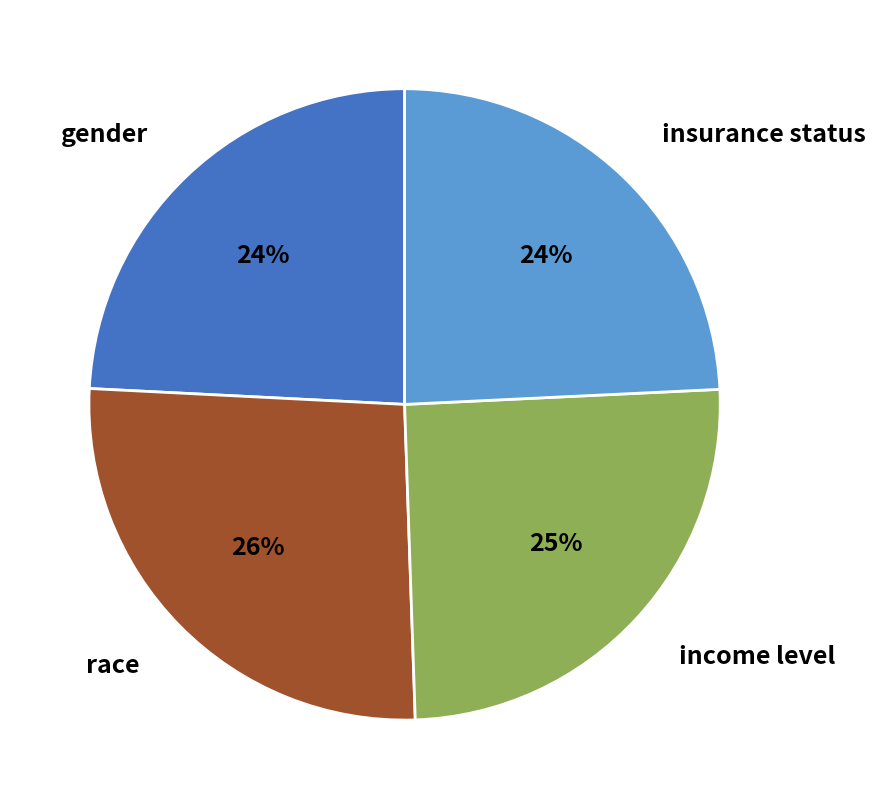

To the nearest percent, what is the difference between the largest and smallest slice percentages?

2%